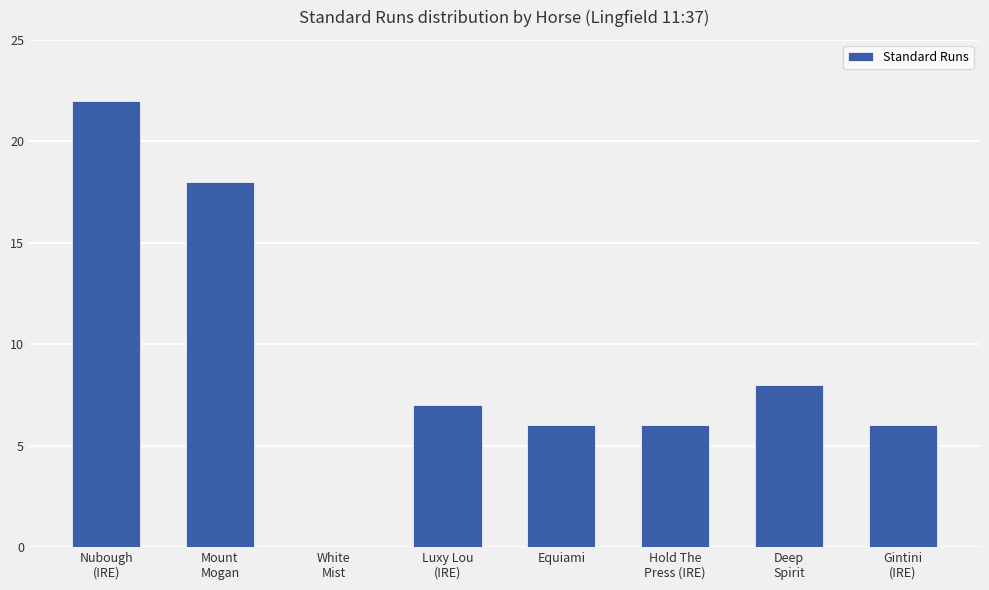

Are the bars horizontal?

No